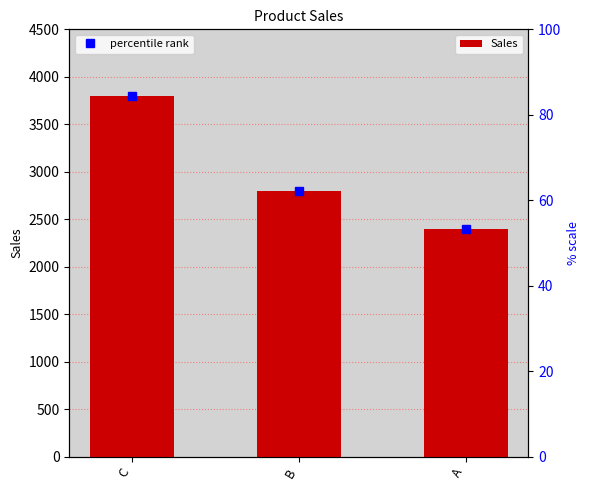

What is the average value?

3000